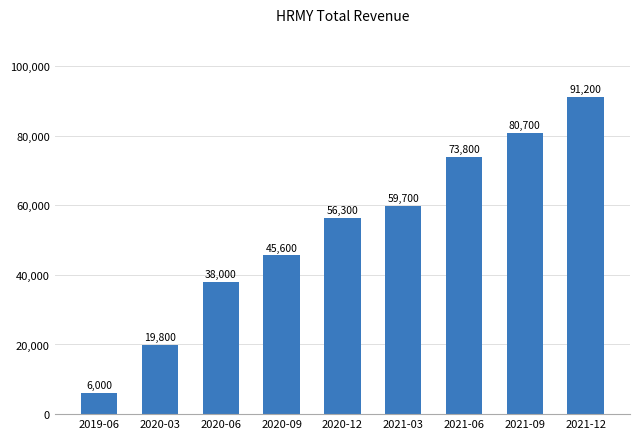

Rank the categories by value from lowest to highest.

2019-06, 2020-03, 2020-06, 2020-09, 2020-12, 2021-03, 2021-06, 2021-09, 2021-12